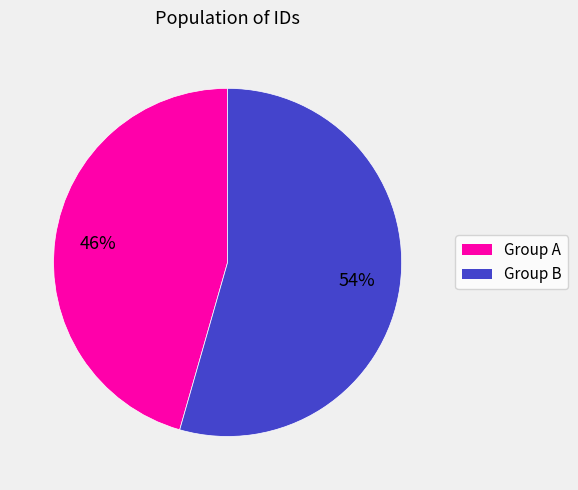

To the nearest percent, what portion does Group A represent?

46%